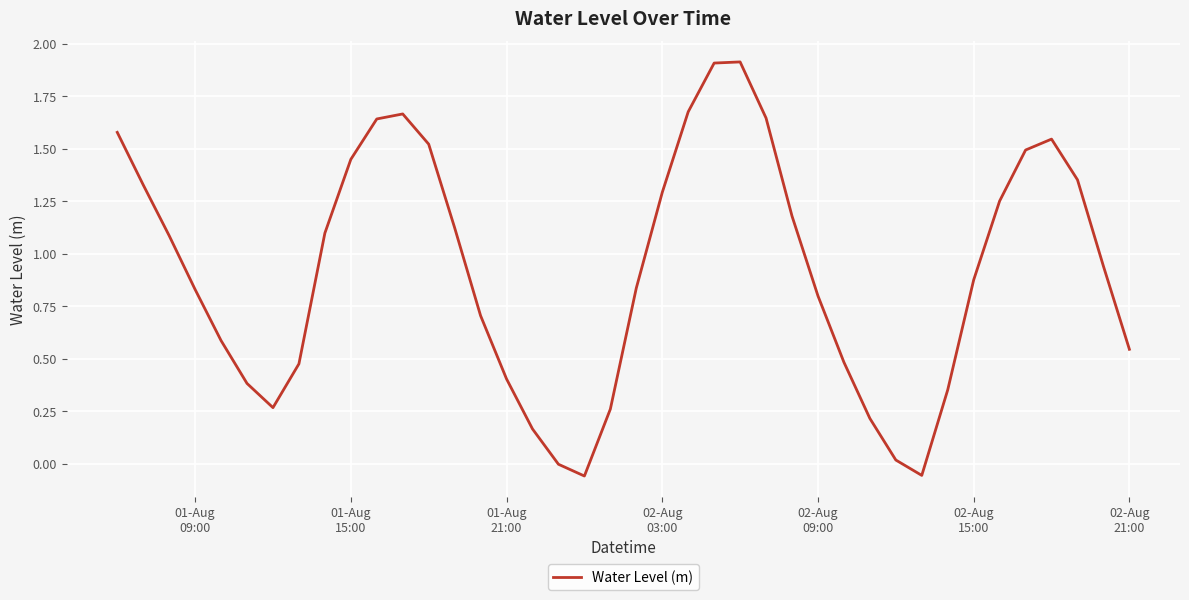

How many lines are shown in the chart?

1